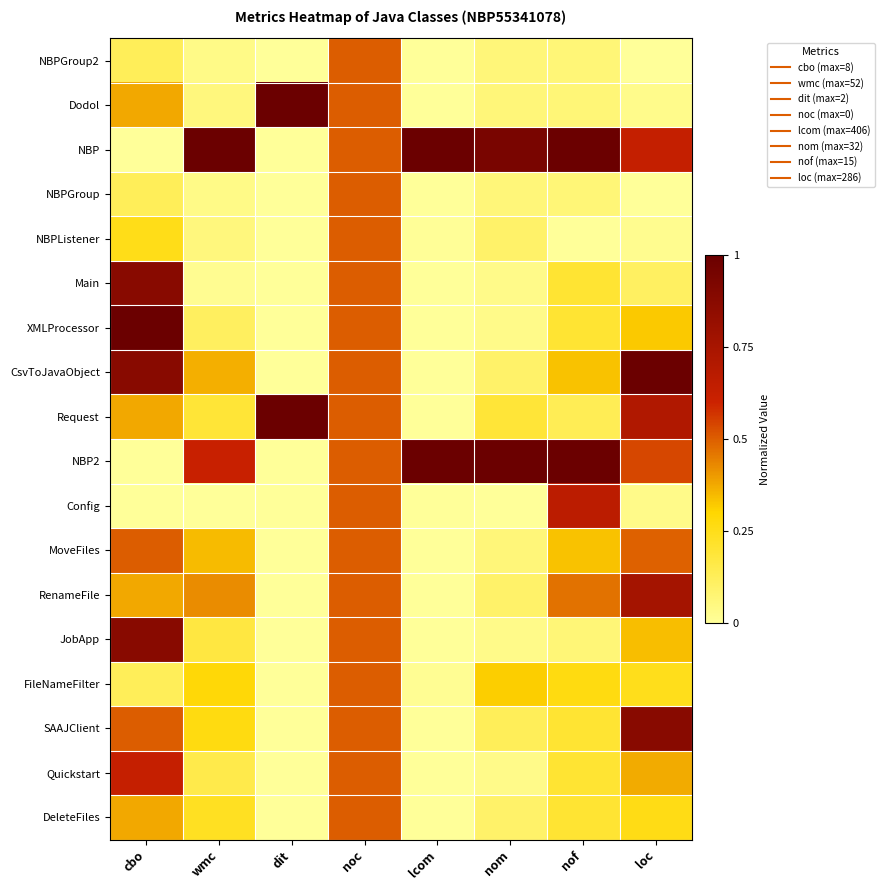

What is the total value across all series at lcom?

2.0